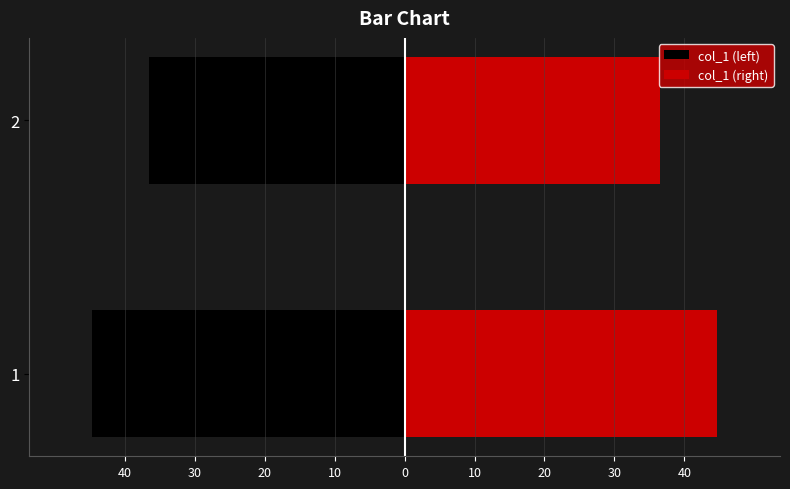

What is the value of the col_1 (left) bar at the 1st from the left?

-44.7